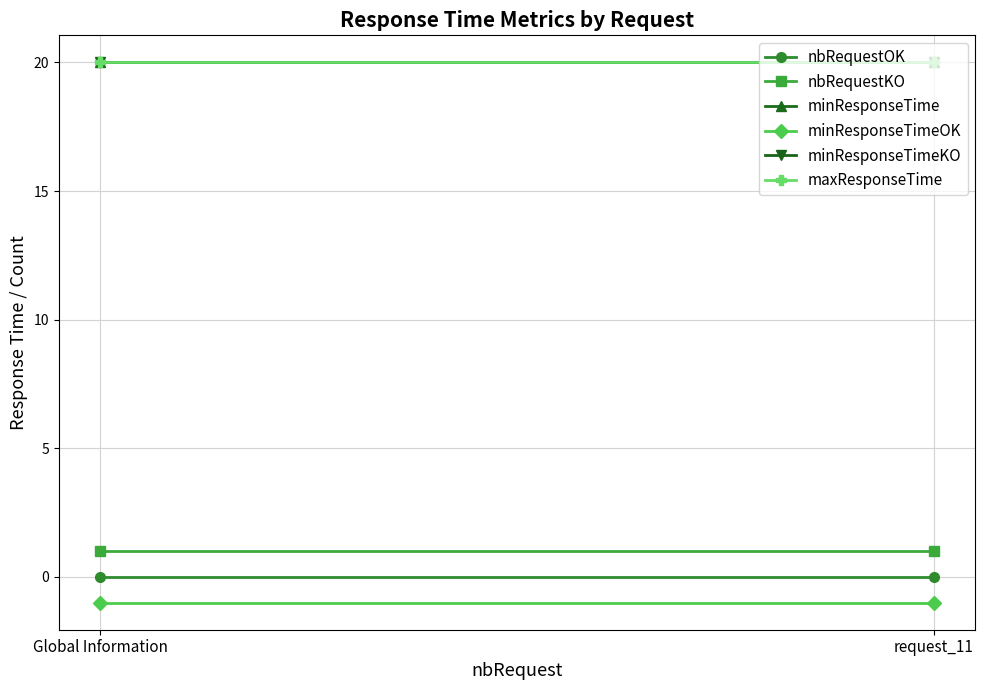

Reading right to left, extract all data points from this chart.

nbRequestOK: request_11=0	Global Information=0
nbRequestKO: request_11=1	Global Information=1
minResponseTime: request_11=20	Global Information=20
minResponseTimeOK: request_11=-1	Global Information=-1
minResponseTimeKO: request_11=20	Global Information=20
maxResponseTime: request_11=20	Global Information=20